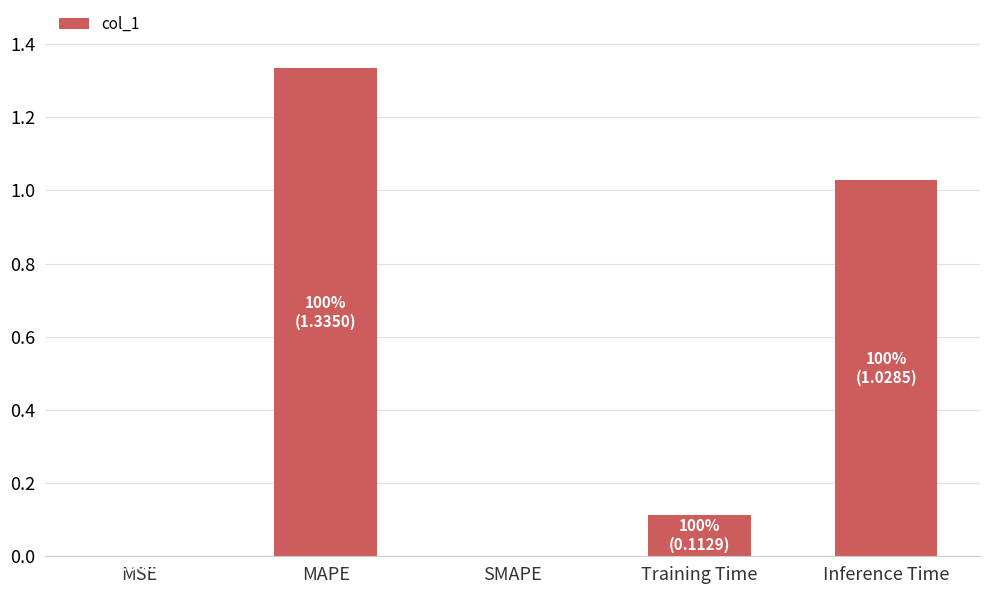

Which label corresponds to the largest value in the chart?

MAPE